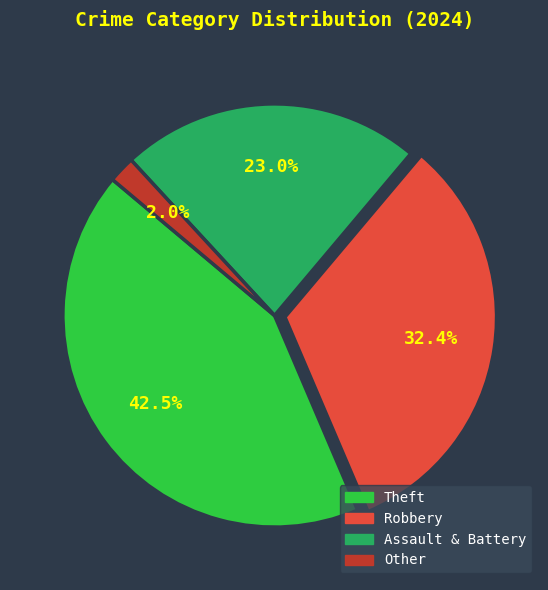

How many slices are in this pie chart?

4